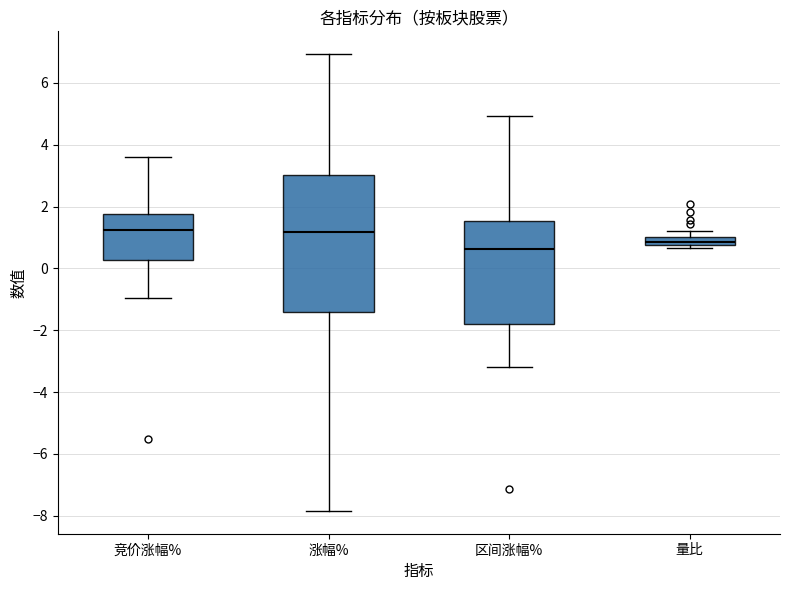

Where does the median line of the box for 竞价涨幅% sit on the y-axis? The values are not printed on the chart, so give them approximately, as read against the axis.

1.2